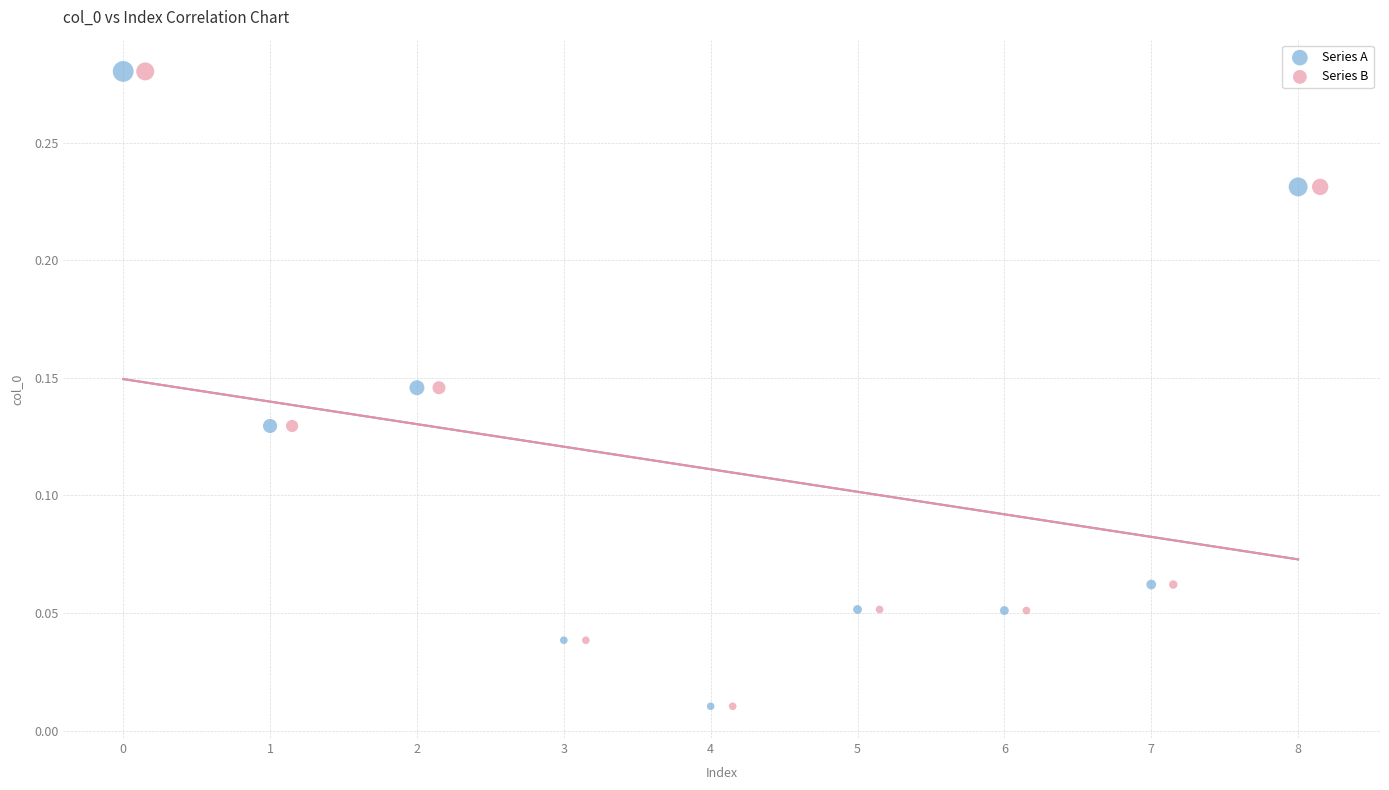

What are all the series names shown in the legend?

Series A, Series B